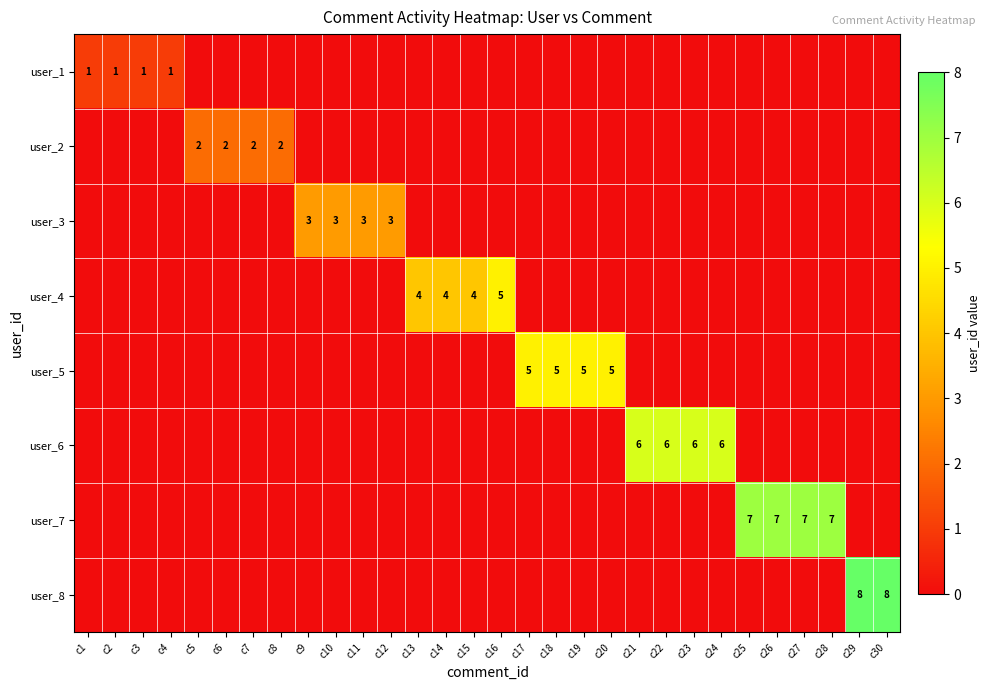

True or false: user_6 has a value of 3 at c24.

False